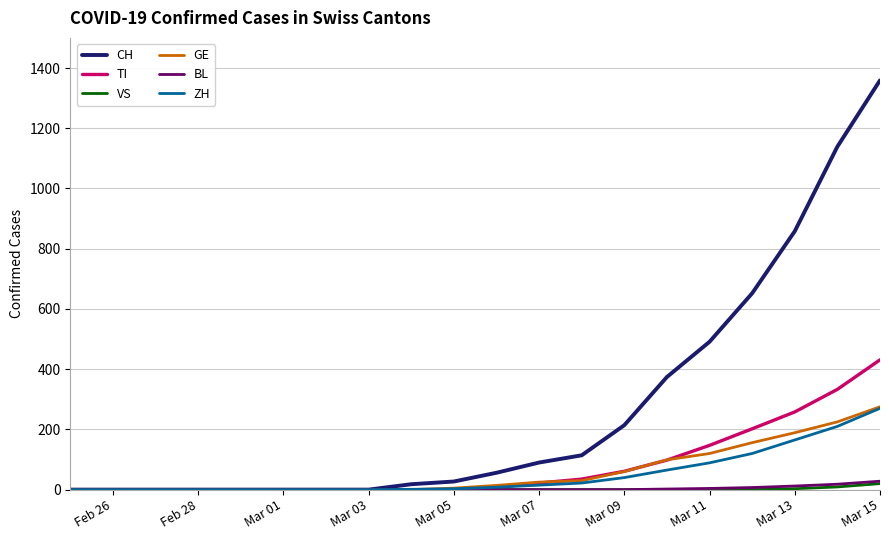

How many lines are shown in the chart?

6